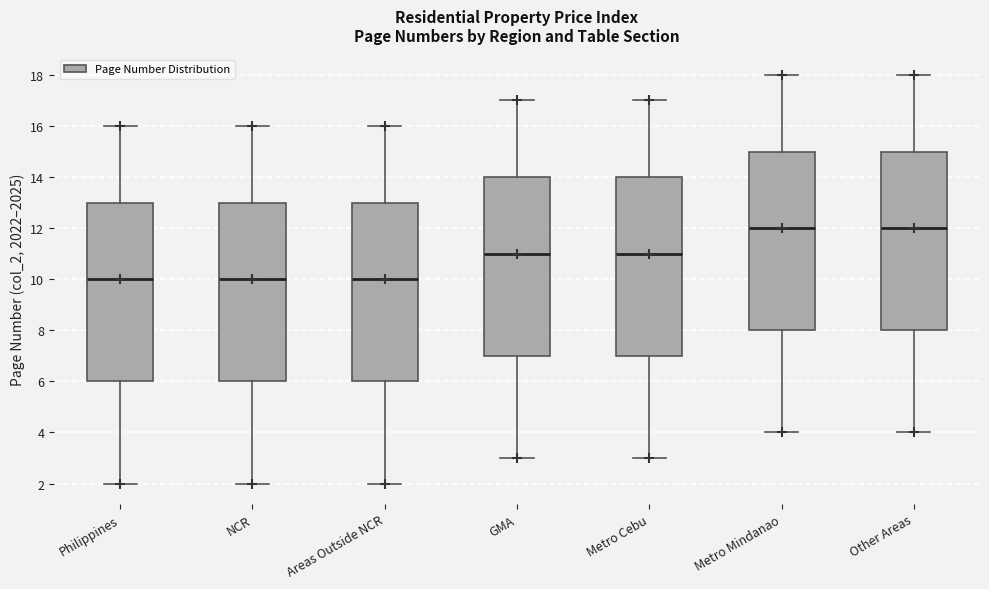

Where is the upper edge of the box for GMA on the y-axis? The values are not printed on the chart, so give them approximately, as read against the axis.

14